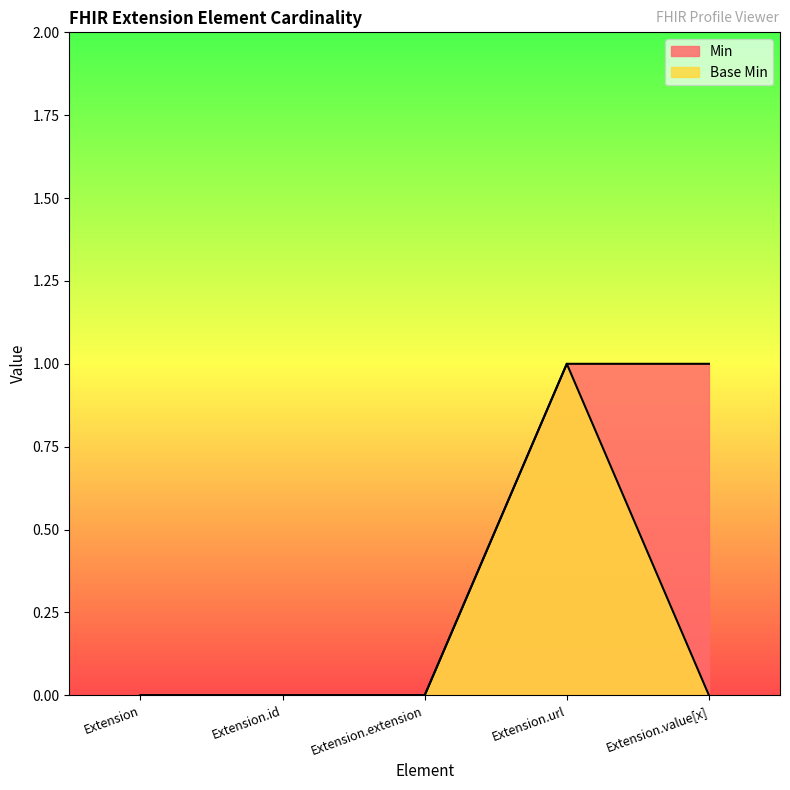

What is the label of the 5th point from the left?

Extension.value[x]